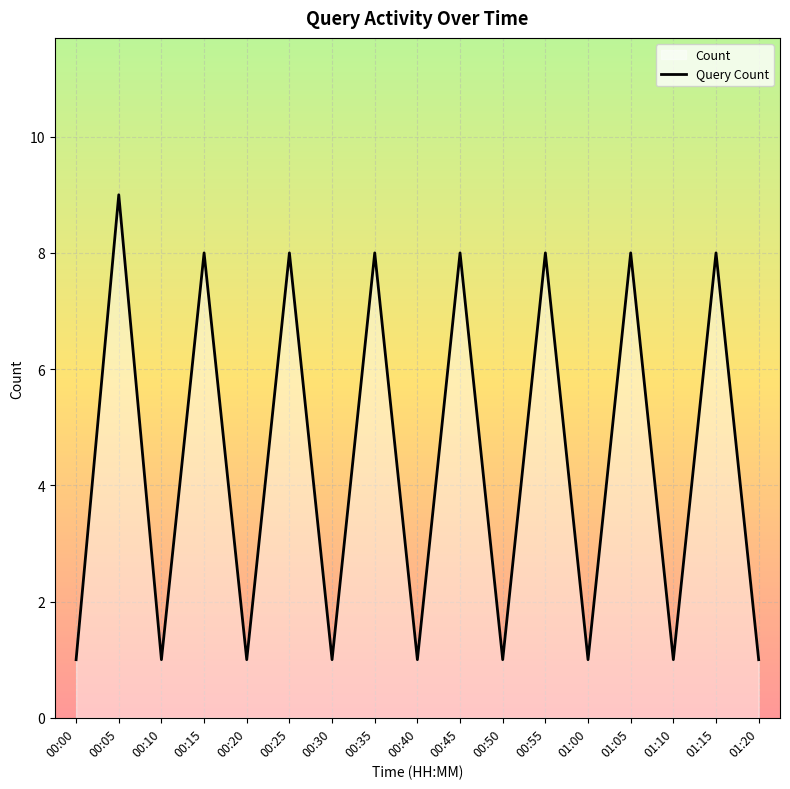

Which label corresponds to the smallest value in the chart?

00:00